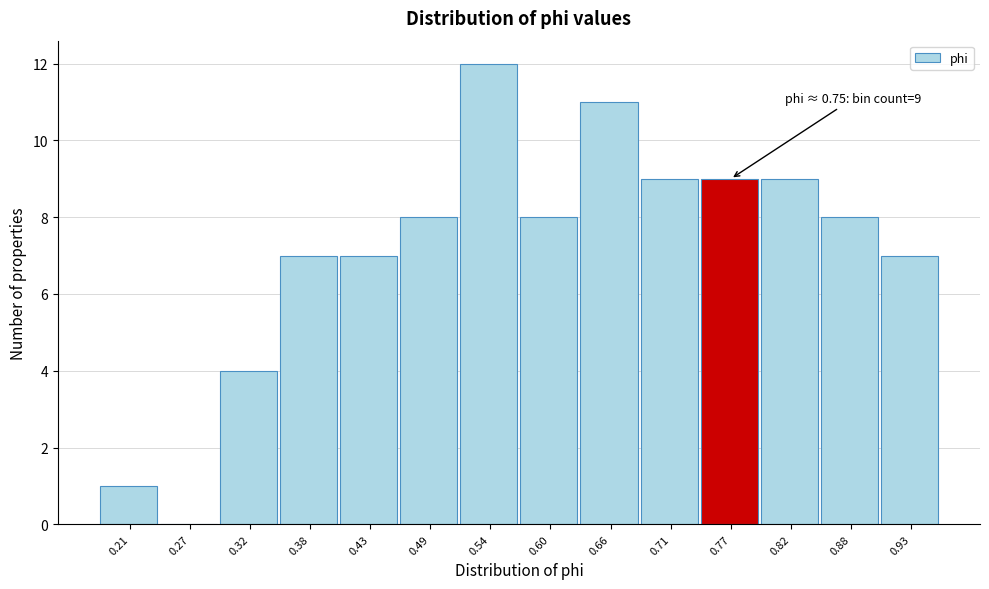

Reading left to right, transcribe all the data shown in this chart.

0.21=1	0.27=0	0.32=4	0.38=7	0.43=7	0.49=8	0.54=12	0.60=8	0.66=11	0.71=9	0.77=9	0.82=9	0.88=8	0.93=7